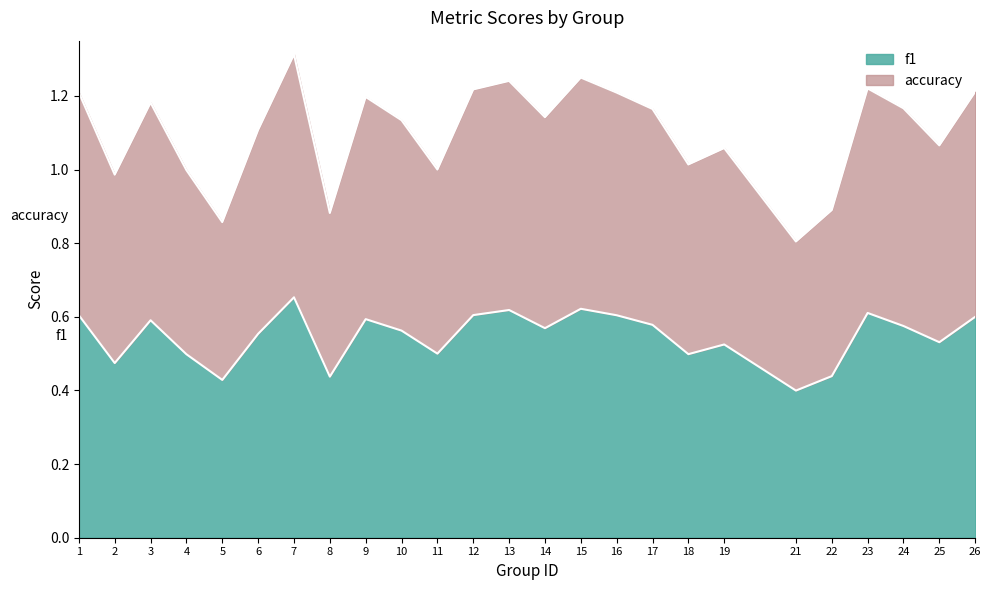

What is the difference between the second highest and second lowest values in the accuracy series?

0.4